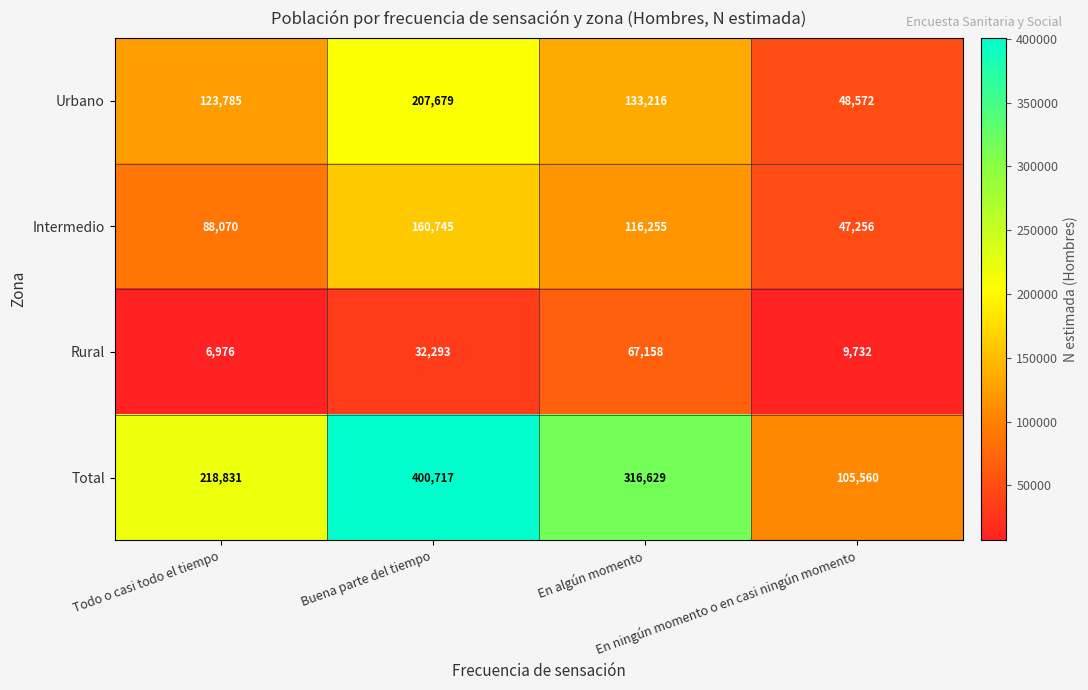

How many distinct data groups are displayed?

4